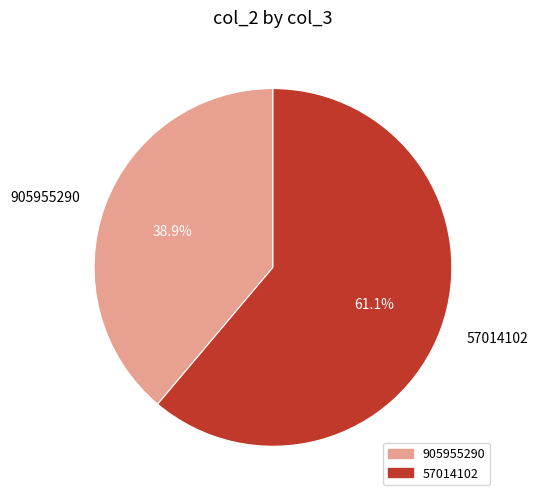

What percentage is the 905955290 slice, to the nearest percent?

39%